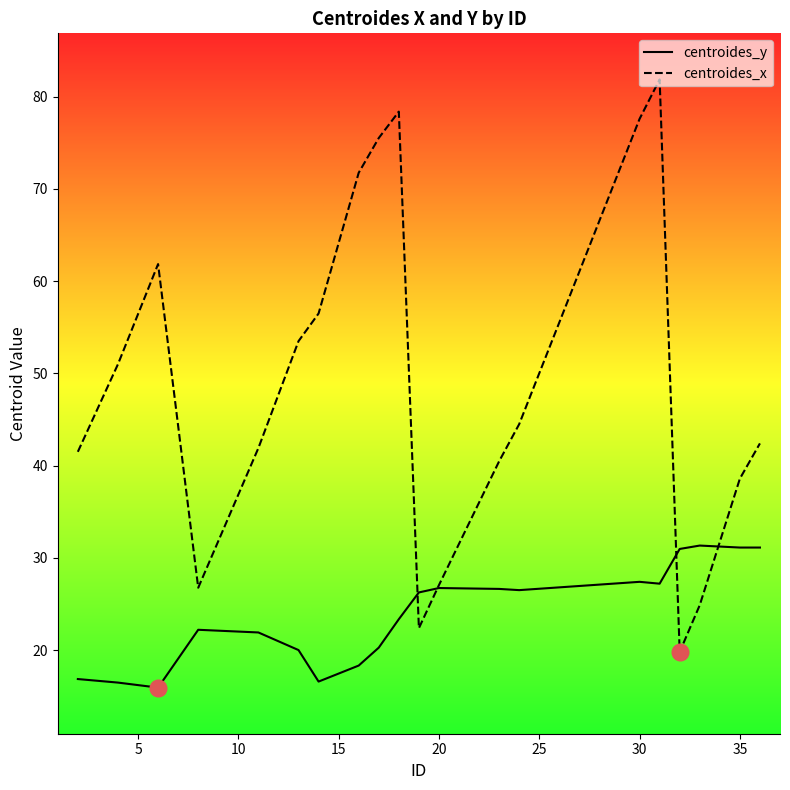

List the series in order of their peak value, highest first.

centroides_x, centroides_y